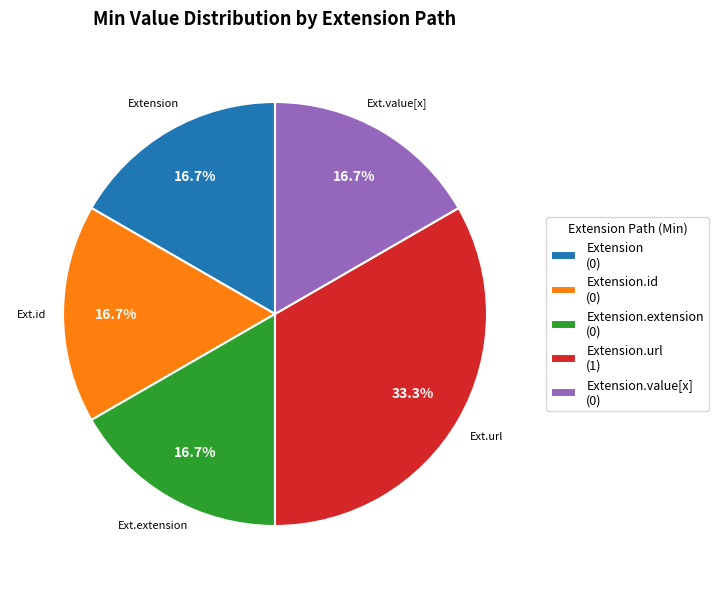

Is there any slice that represents more than half of the pie?

No